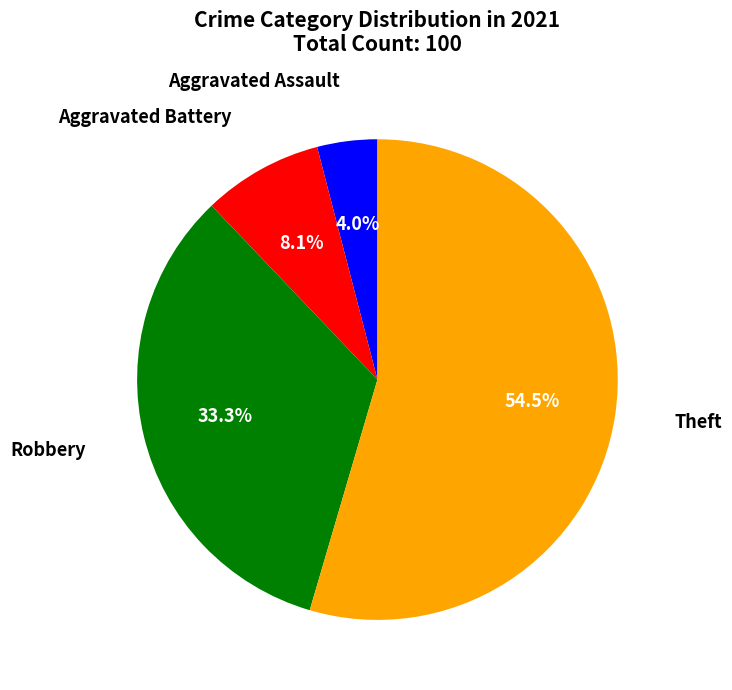

Is there a majority slice in this chart?

Yes